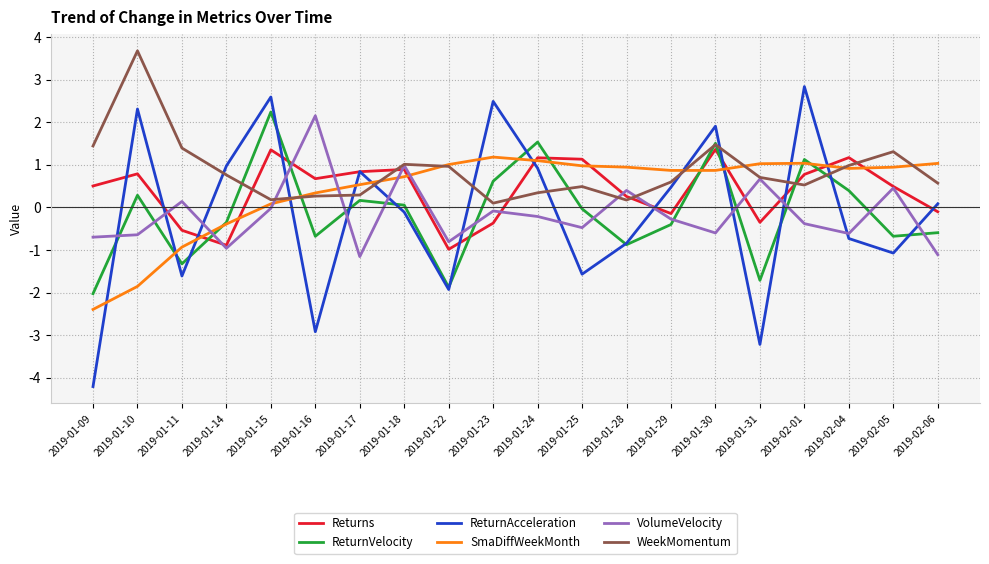

What position from the left is 2019-01-18?

8